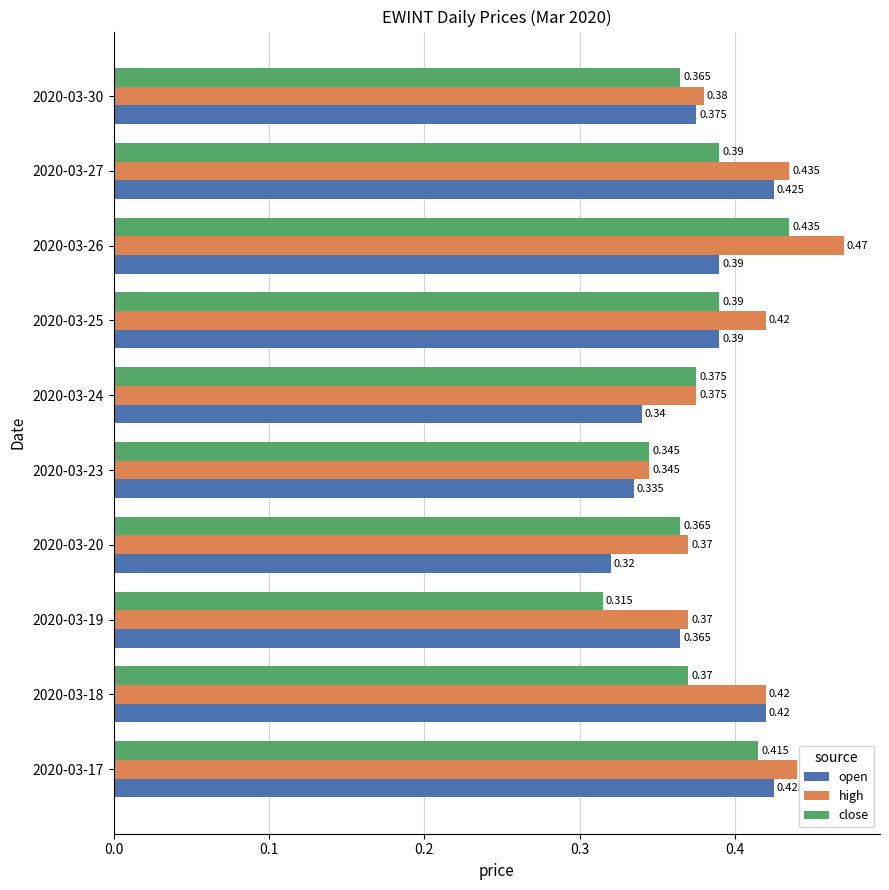

Which series has the widest spread of values?

high